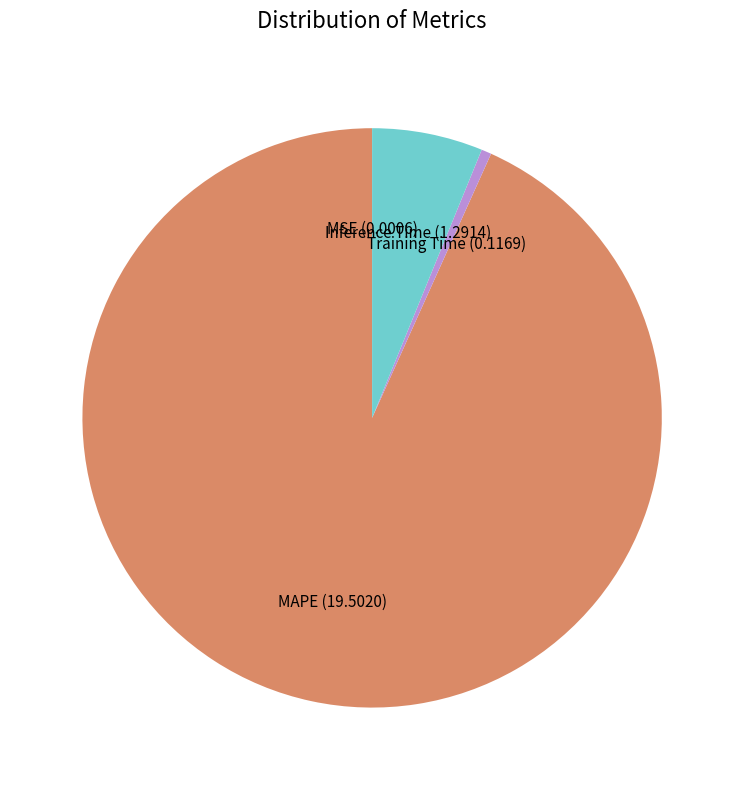

Combined, do Training Time and Inference Time account for over 50%?

No